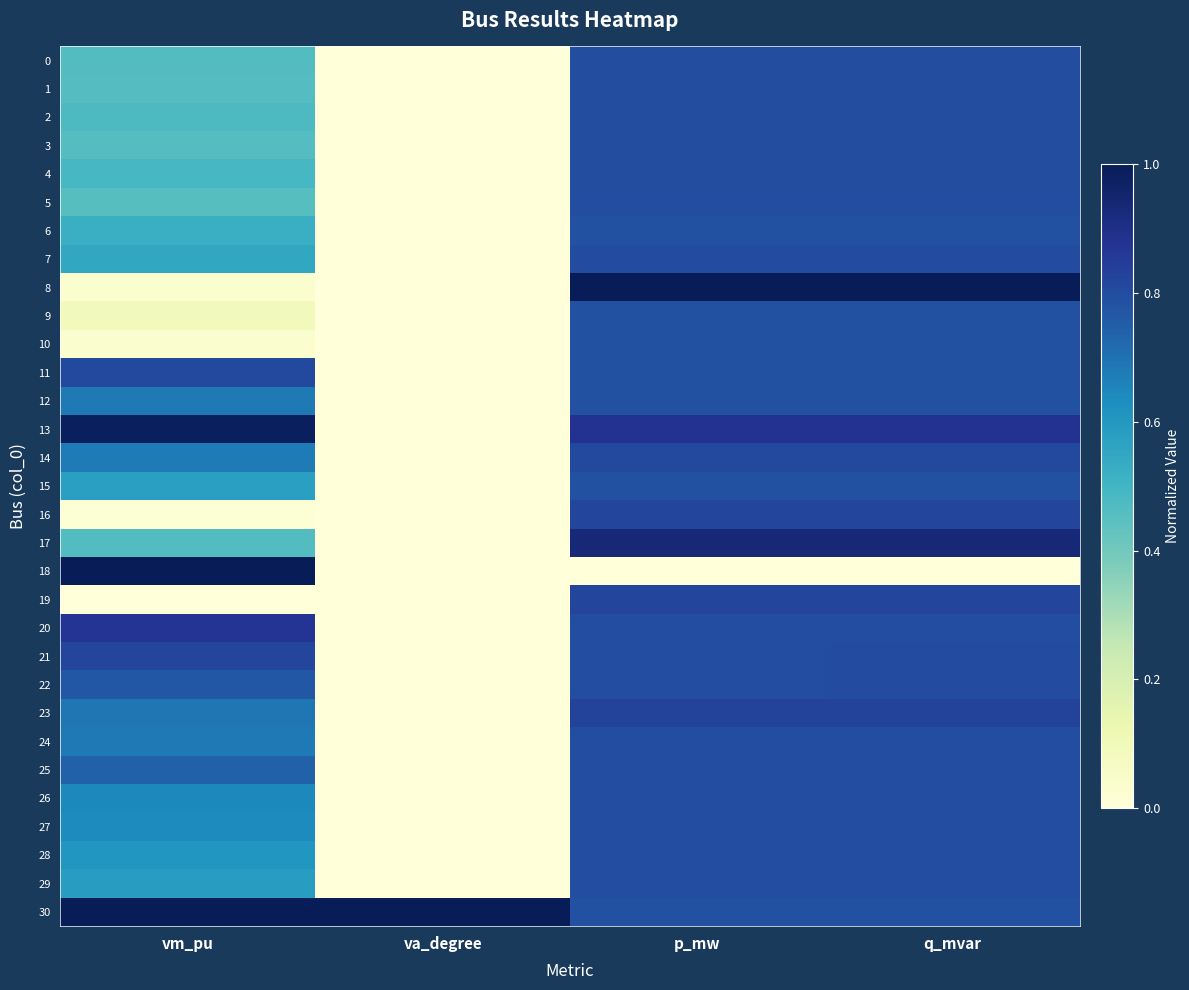

Reading left to right, extract all data points from this chart.

0: vm_pu=0.5	va_degree=0.0	p_mw=0.8	q_mvar=0.8
1: vm_pu=0.5	va_degree=0.0	p_mw=0.8	q_mvar=0.8
2: vm_pu=0.5	va_degree=0.0	p_mw=0.8	q_mvar=0.8
3: vm_pu=0.5	va_degree=0.0	p_mw=0.8	q_mvar=0.8
4: vm_pu=0.5	va_degree=0.0	p_mw=0.8	q_mvar=0.8
5: vm_pu=0.5	va_degree=0.0	p_mw=0.8	q_mvar=0.8
6: vm_pu=0.5	va_degree=0.0	p_mw=0.8	q_mvar=0.8
7: vm_pu=0.5	va_degree=0.0	p_mw=0.8	q_mvar=0.8
8: vm_pu=0.0	va_degree=0.0	p_mw=1.0	q_mvar=1.0
9: vm_pu=0.1	va_degree=0.0	p_mw=0.8	q_mvar=0.8
10: vm_pu=0.0	va_degree=0.0	p_mw=0.8	q_mvar=0.8
11: vm_pu=0.8	va_degree=0.0	p_mw=0.8	q_mvar=0.8
12: vm_pu=0.7	va_degree=0.0	p_mw=0.8	q_mvar=0.8
13: vm_pu=1.0	va_degree=0.0	p_mw=0.9	q_mvar=0.9
14: vm_pu=0.7	va_degree=0.0	p_mw=0.8	q_mvar=0.8
15: vm_pu=0.6	va_degree=0.0	p_mw=0.8	q_mvar=0.8
16: vm_pu=0.0	va_degree=0.0	p_mw=0.8	q_mvar=0.8
17: vm_pu=0.5	va_degree=0.0	p_mw=0.9	q_mvar=0.9
18: vm_pu=1.0	va_degree=0.0	p_mw=0.0	q_mvar=0.0
19: vm_pu=0.0	va_degree=0.0	p_mw=0.8	q_mvar=0.8
20: vm_pu=0.9	va_degree=0.0	p_mw=0.8	q_mvar=0.8
21: vm_pu=0.8	va_degree=0.0	p_mw=0.8	q_mvar=0.8
22: vm_pu=0.8	va_degree=0.0	p_mw=0.8	q_mvar=0.8
23: vm_pu=0.7	va_degree=0.0	p_mw=0.8	q_mvar=0.8
24: vm_pu=0.7	va_degree=0.0	p_mw=0.8	q_mvar=0.8
25: vm_pu=0.7	va_degree=0.0	p_mw=0.8	q_mvar=0.8
26: vm_pu=0.6	va_degree=0.0	p_mw=0.8	q_mvar=0.8
27: vm_pu=0.6	va_degree=0.0	p_mw=0.8	q_mvar=0.8
28: vm_pu=0.6	va_degree=0.0	p_mw=0.8	q_mvar=0.8
29: vm_pu=0.6	va_degree=0.0	p_mw=0.8	q_mvar=0.8
30: vm_pu=1.0	va_degree=1.0	p_mw=0.8	q_mvar=0.8